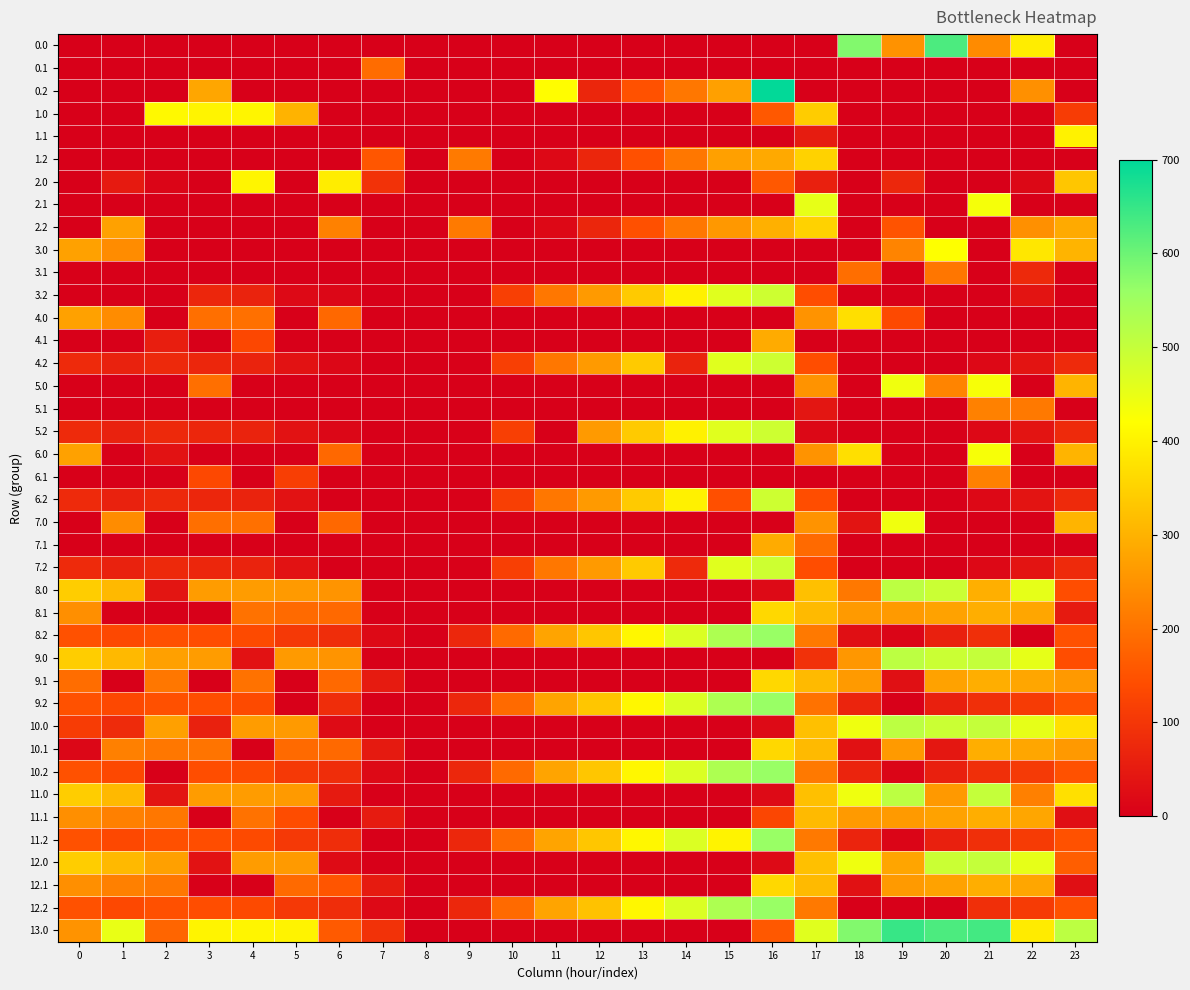

List the series in order of their peak value, highest first.

0.2, 13.0, 0.0, 8.2, 9.2, 10.2, 11.2, 12.2, 8.0, 9.0, 10.0, 11.0, 12.0, 3.2, 4.2, 5.2, 6.2, 7.2, 2.1, 5.0, 7.0, 6.0, 3.0, 1.0, 2.0, 1.1, 4.0, 8.1, 9.1, 10.1, 12.1, 1.2, 2.2, 11.1, 4.1, 7.1, 5.1, 6.1, 3.1, 0.1